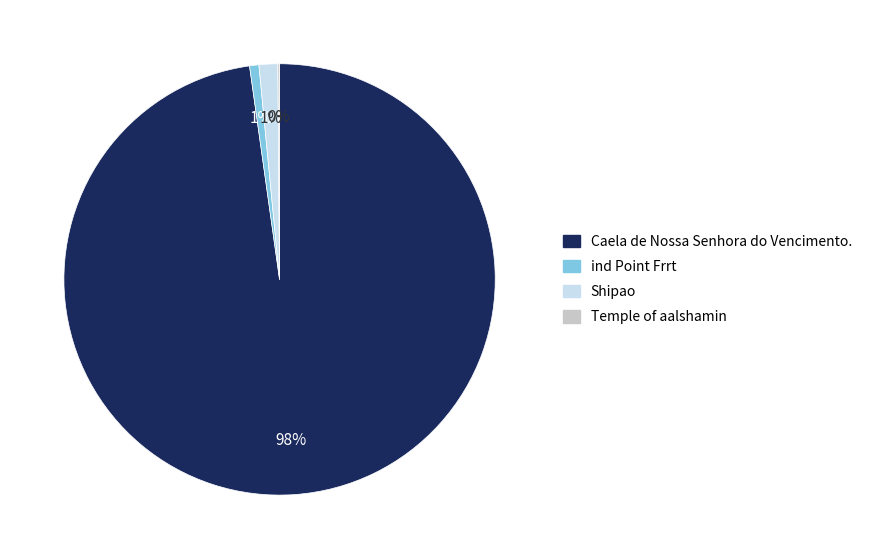

The Caela de Nossa Senhora do Vencimento. slice represents 84% of the pie. True or false?

False